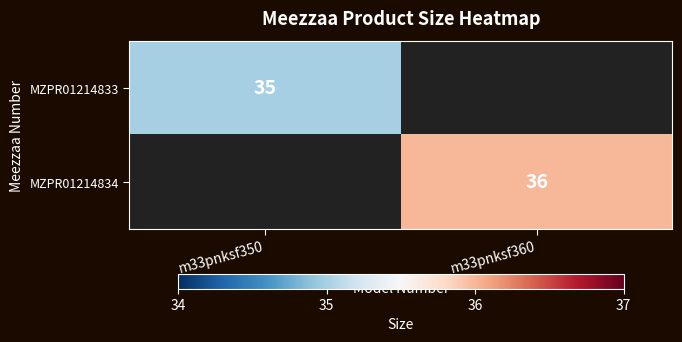

Which category has the highest value across all series?

m33pnksf360